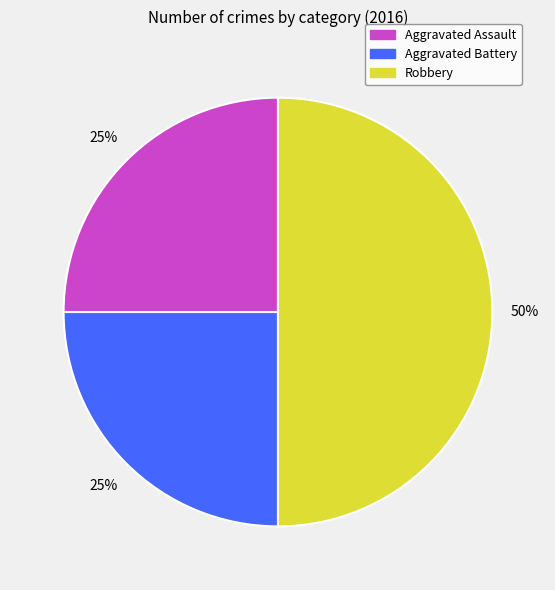

Is it true that Aggravated Battery is 14% of the pie?

False